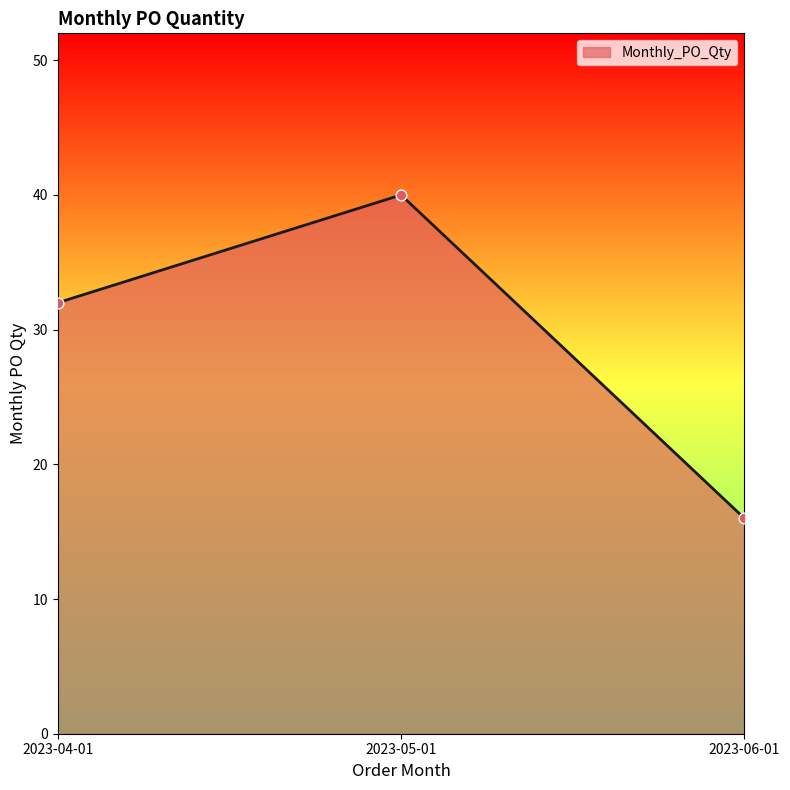

What is the change in value from 2023-05-01 to 2023-06-01?

-24